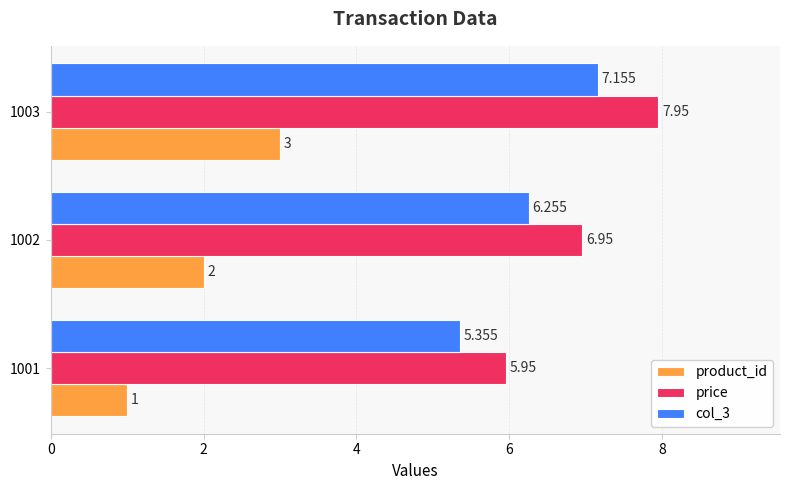

Is the value of price at 1003 greater than the value of col_3 at 1001?

Yes